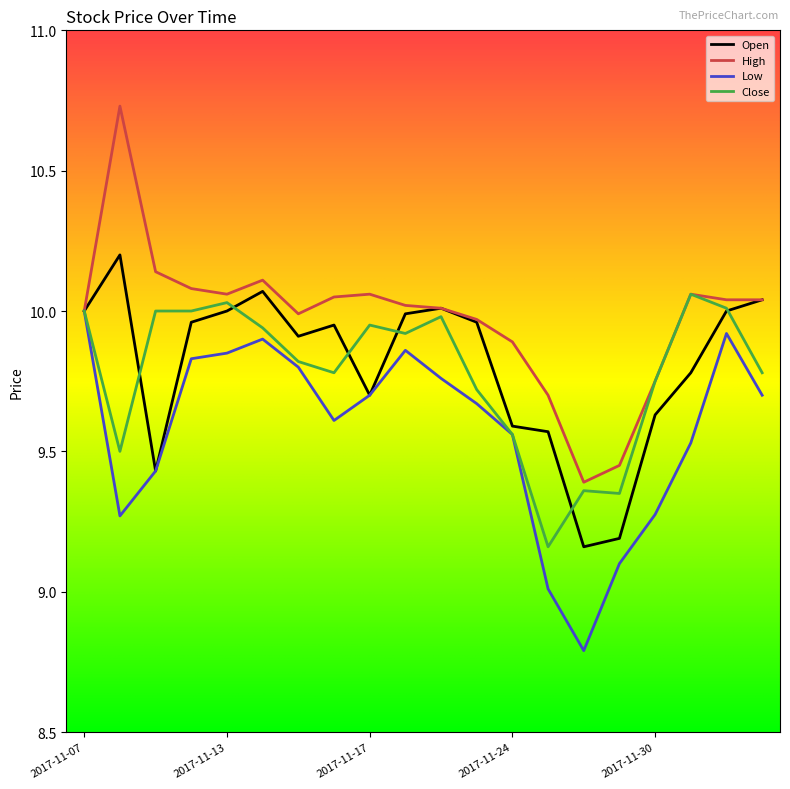

How many lines are shown in the chart?

4